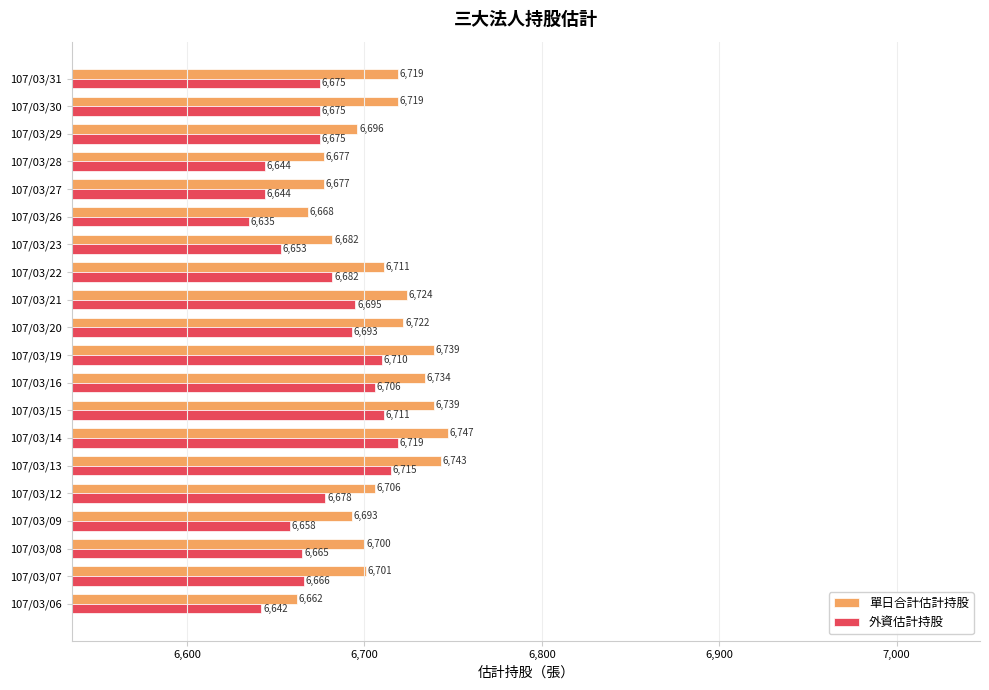

How many data points in 單日合計估計持股 are less than 6711?

10